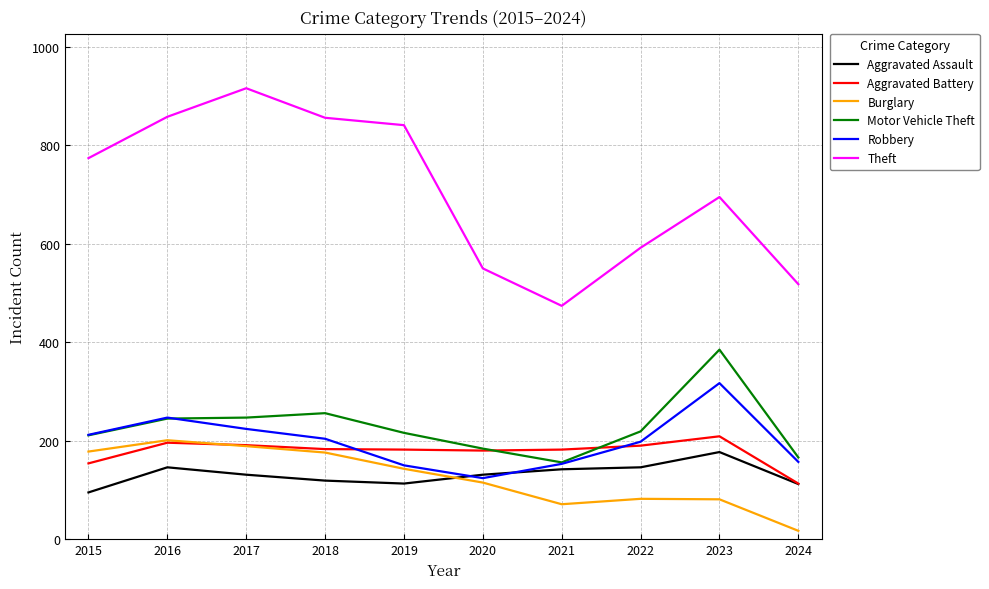

What is the approximate value of Motor Vehicle Theft at 2023, to the nearest 5?

385